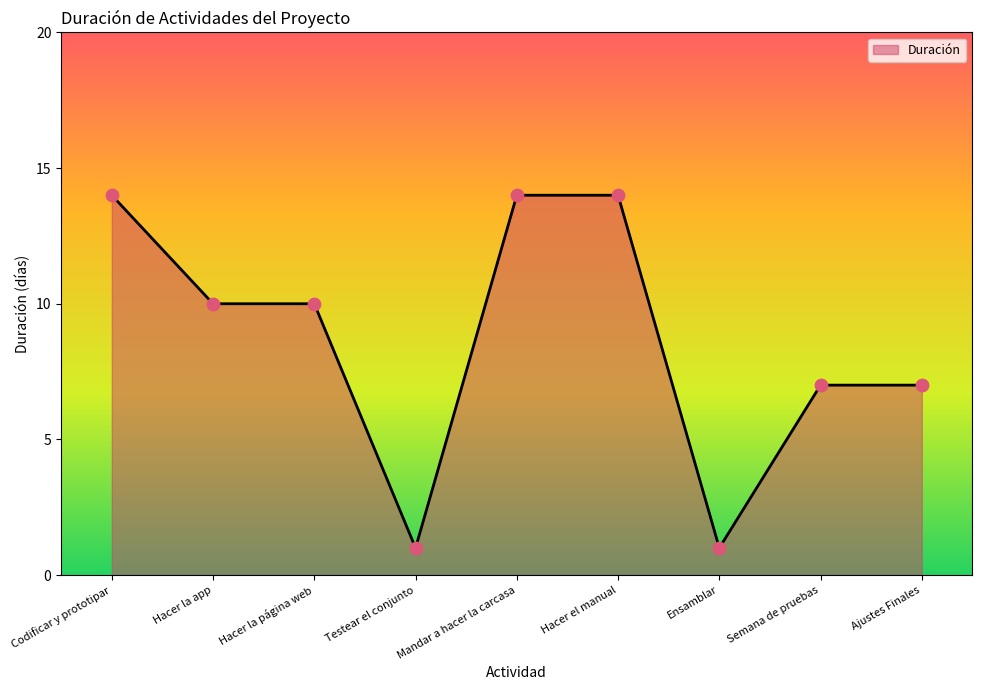

Approximately how many times larger is the value at Ajustes Finales compared to Testear el conjunto?

7.0